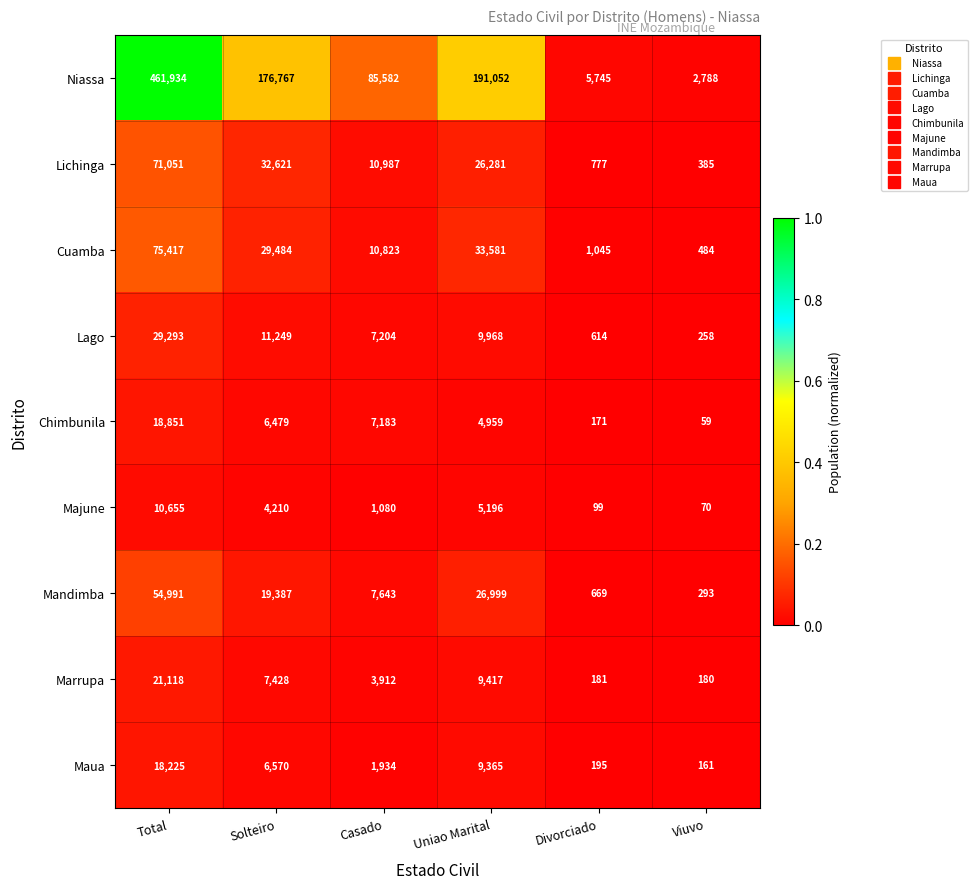

Which series has the largest range (max minus min)?

Niassa